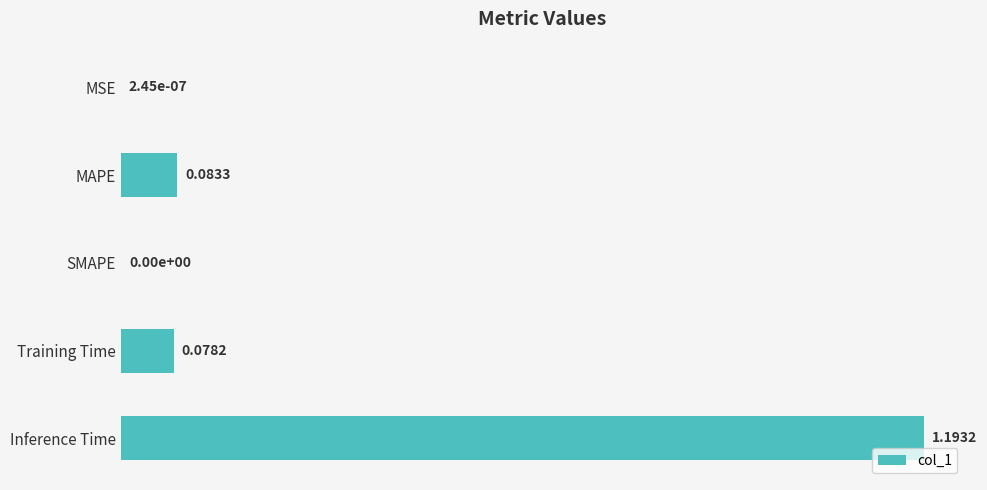

What is the change in value from MSE to MAPE?

+0.1